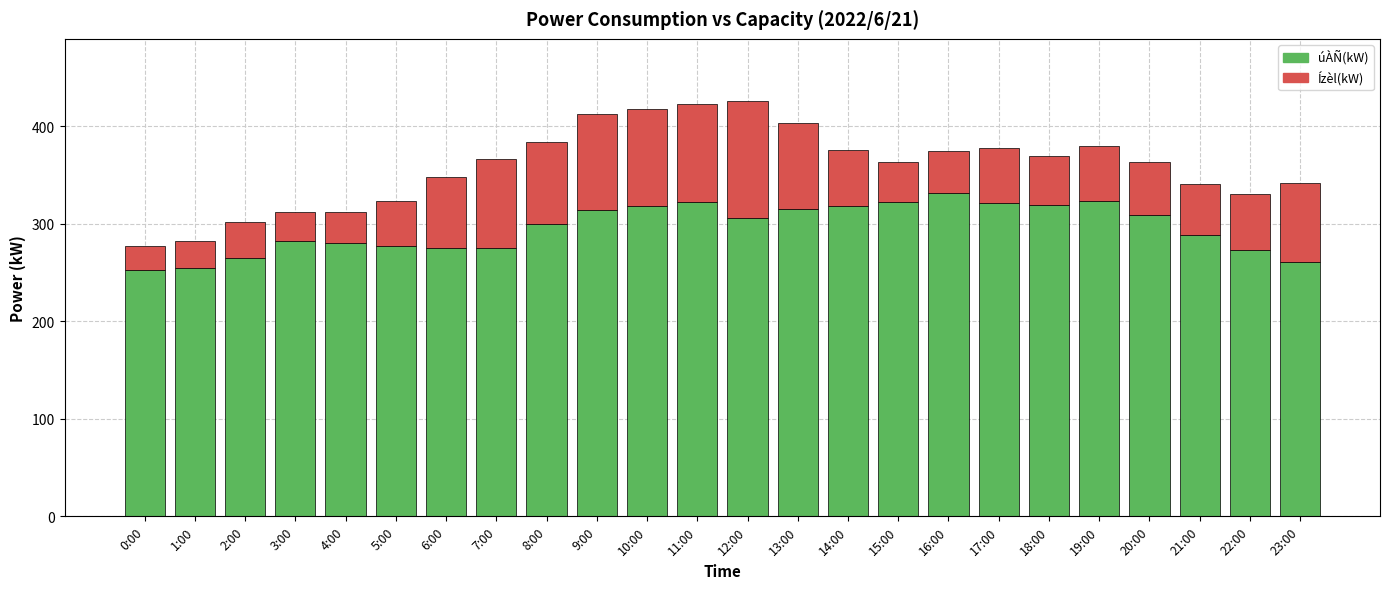

How many distinct data groups are displayed?

2